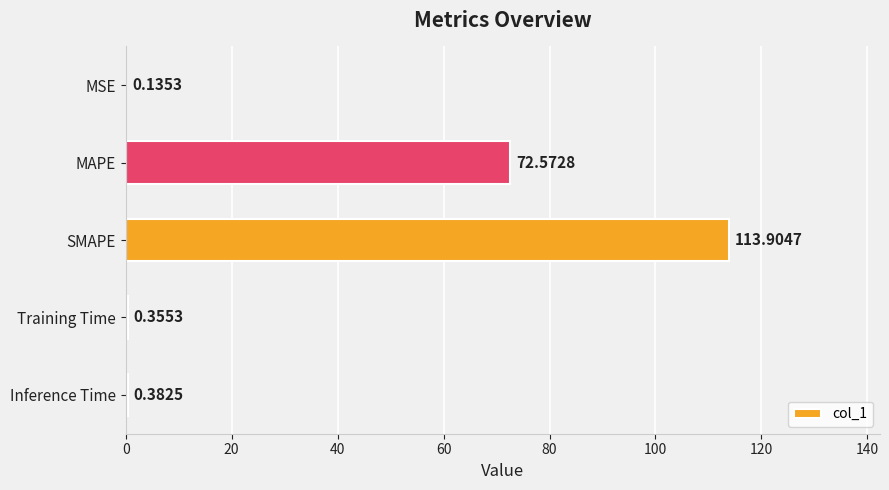

At which label is the value closest to 57?

MAPE